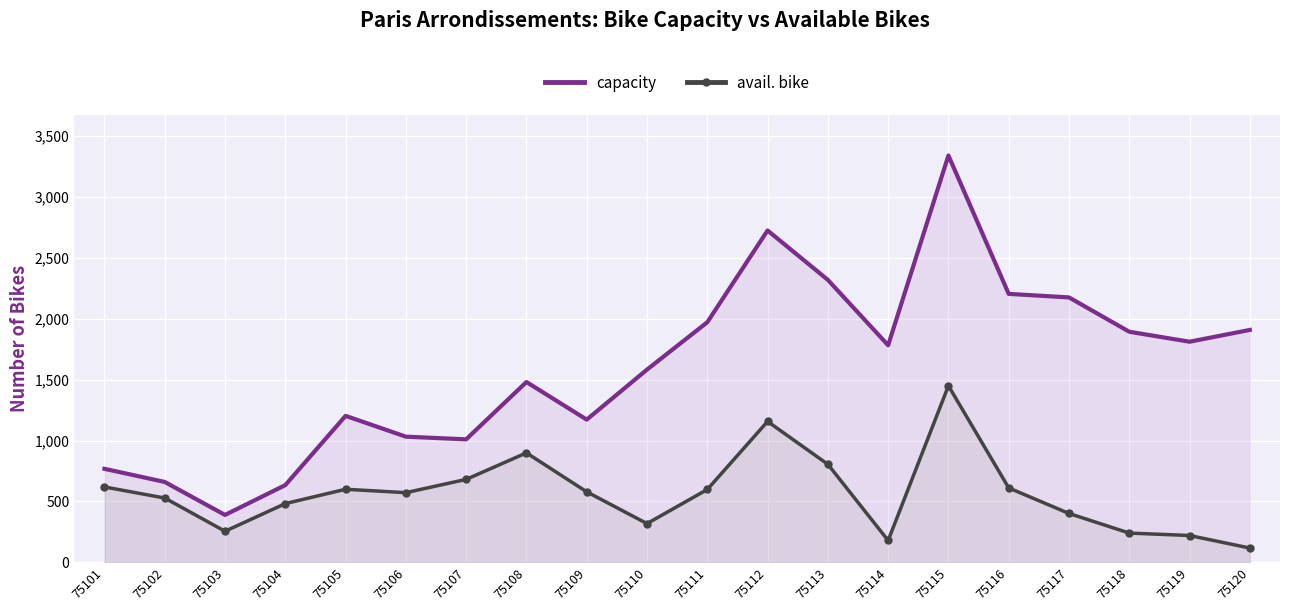

How many lines are shown in the chart?

2